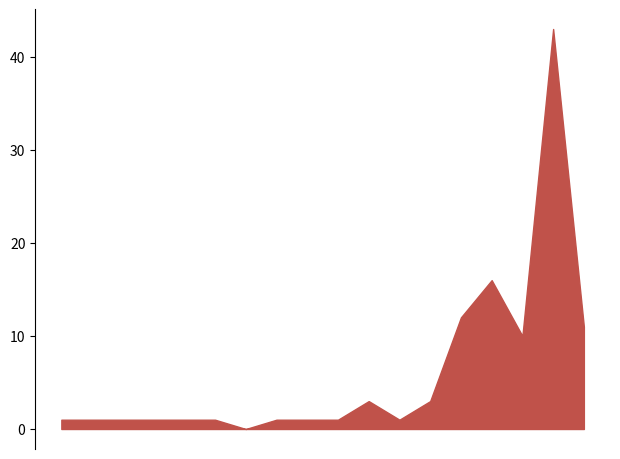

What is the sum of the North West values at 2021-08-28 and 2021-11-16?

5